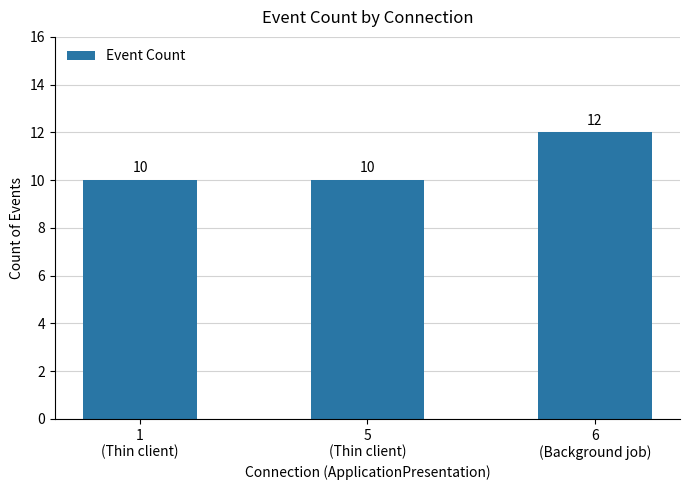

How many values are between 10 and 12?

3